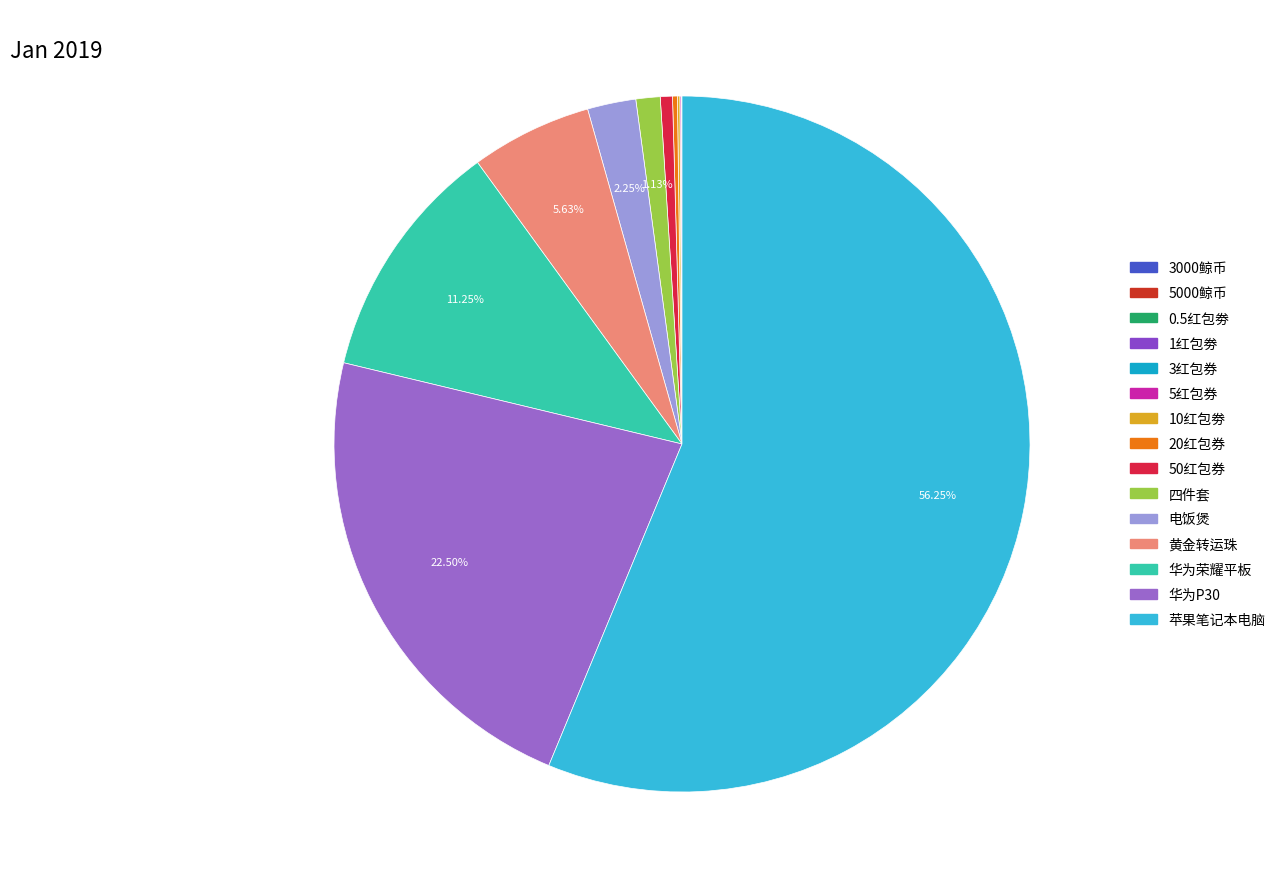

Is there a majority slice in this chart?

Yes